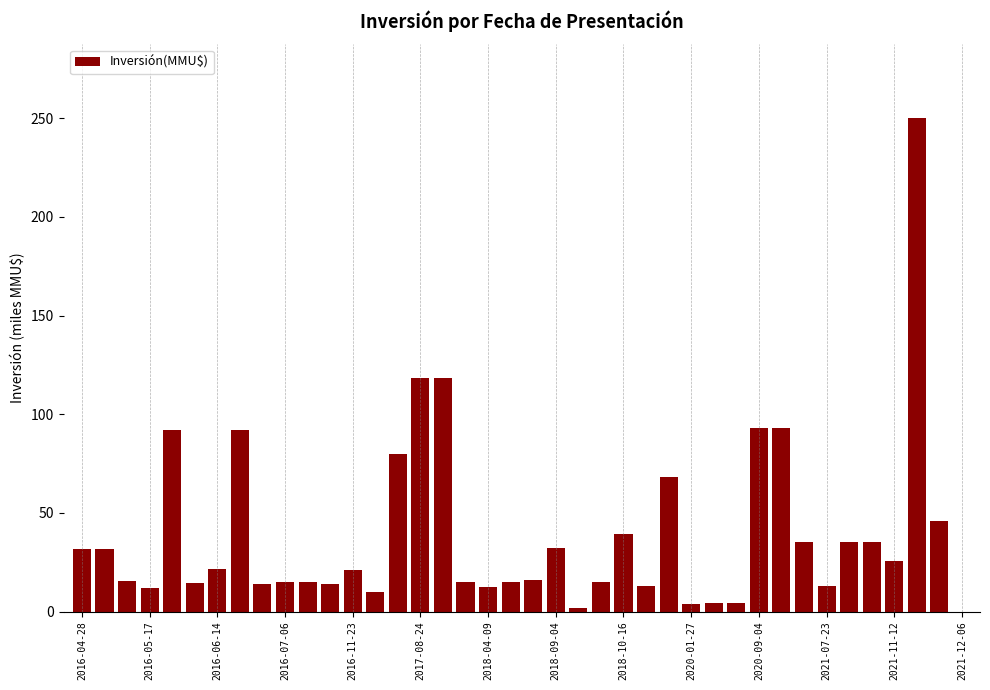

How many series are shown in this chart?

1